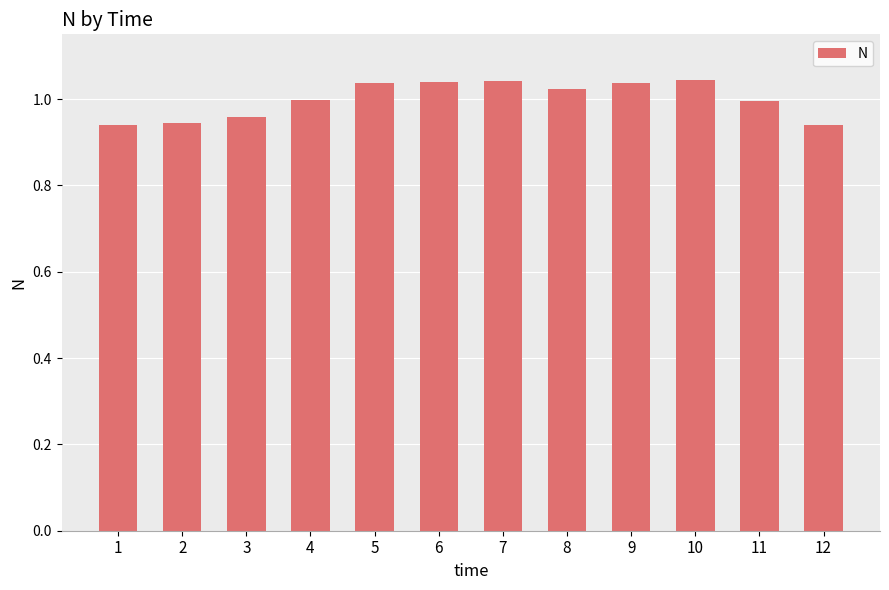

What is the sum of all values?

12.0